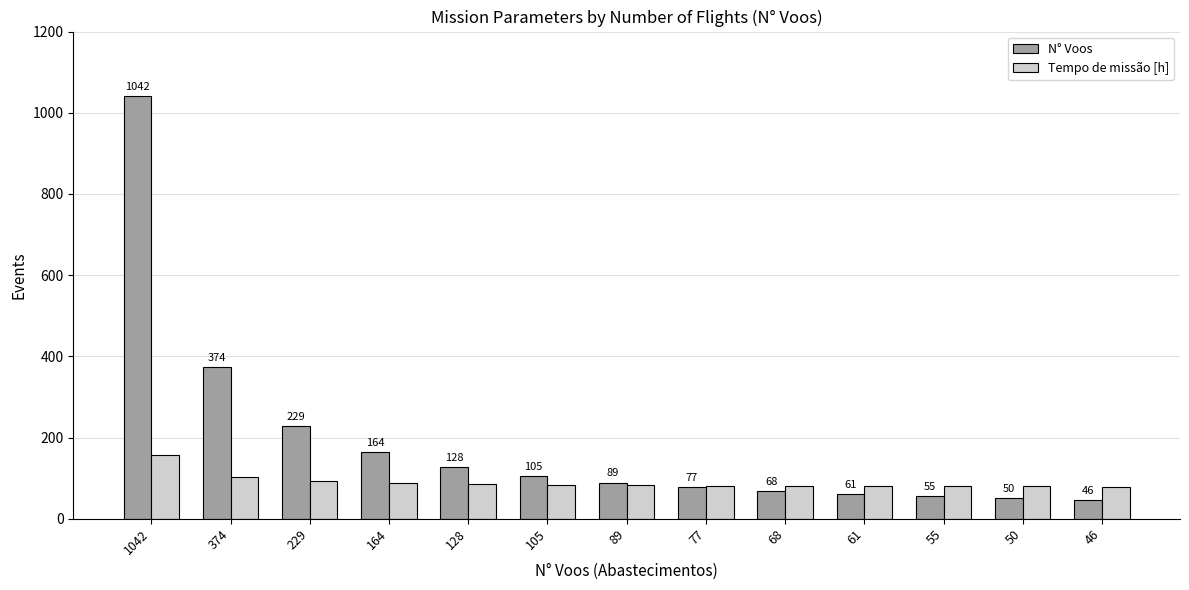

Where is N° Voos nearest to the value 544?

374